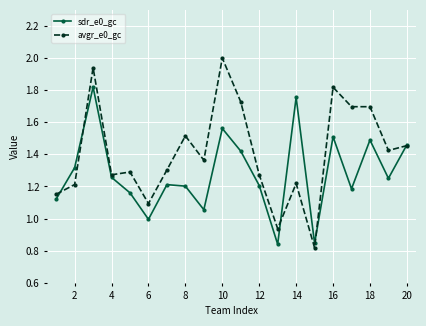

Which series has the largest total across all categories?

avgr_e0_gc